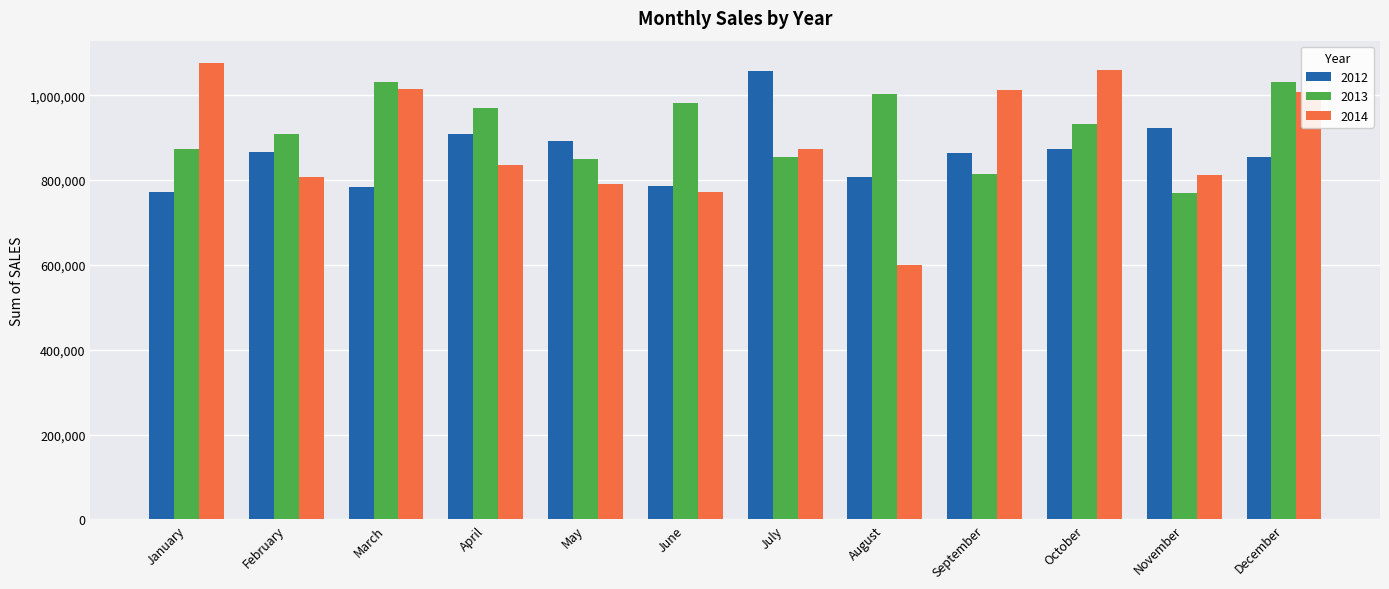

At which category does the chart reach its minimum across all series?

August